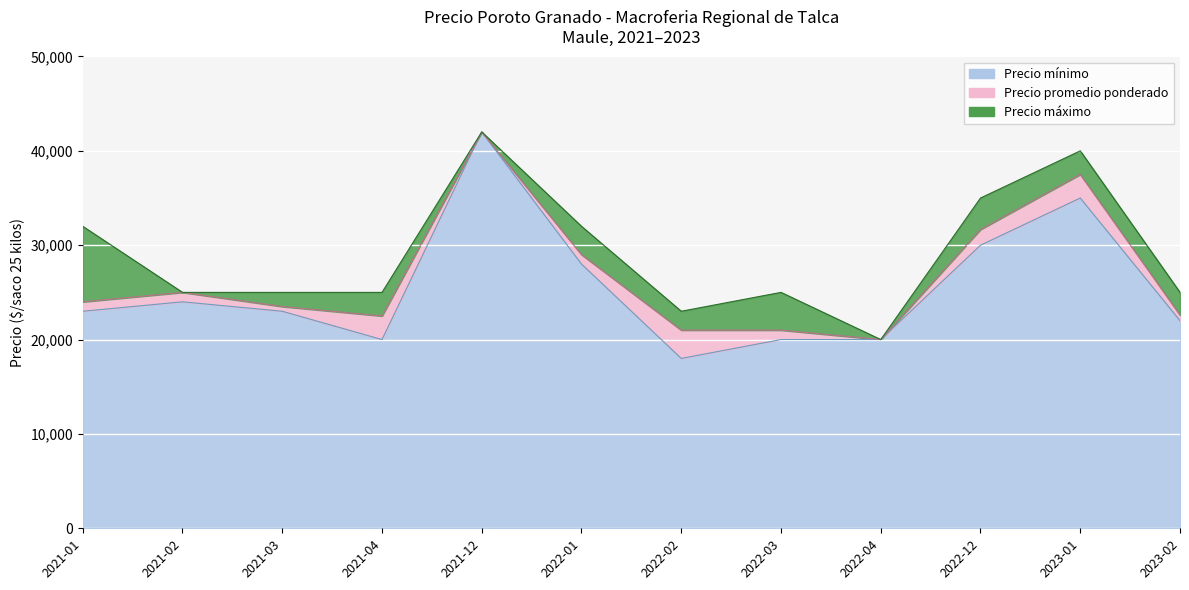

In Precio maximo, how many points are higher than both neighbors (excluding endpoints)?

3